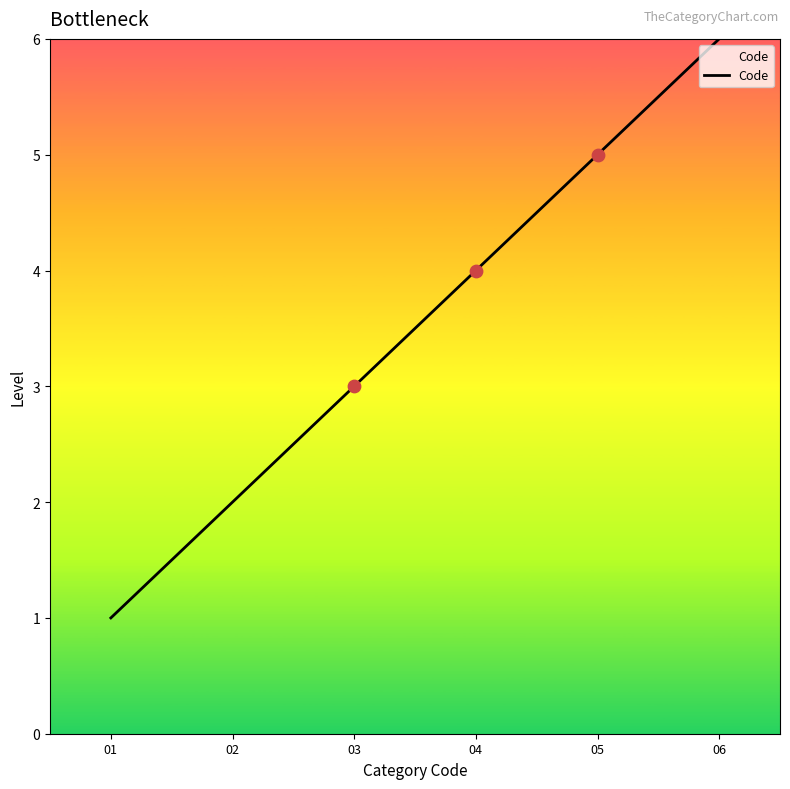

Between 06 and 03, which is larger?

06